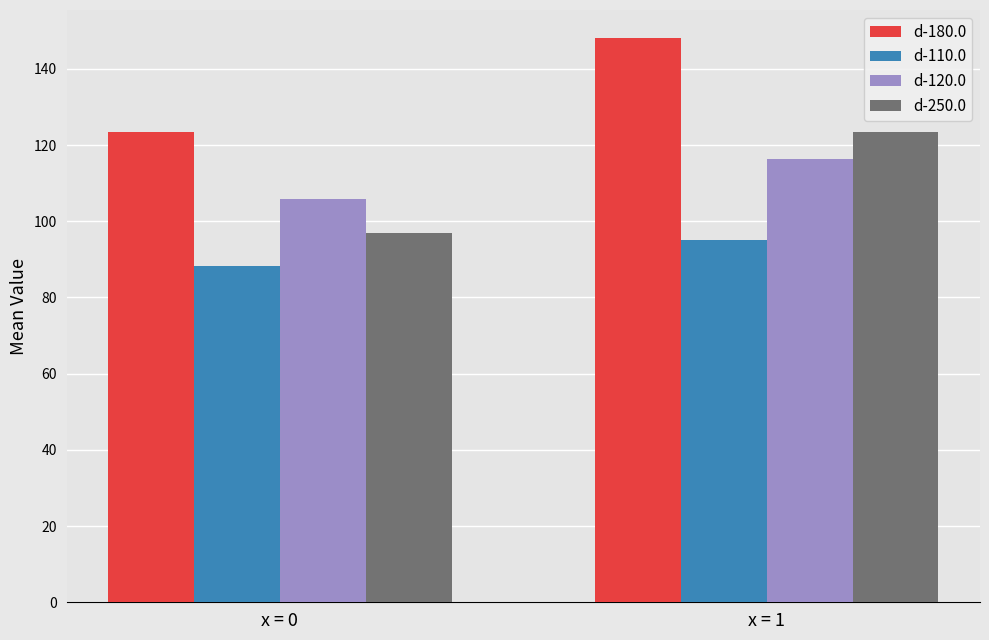

Where is d-180.0 nearest to the value 135?

x = 0